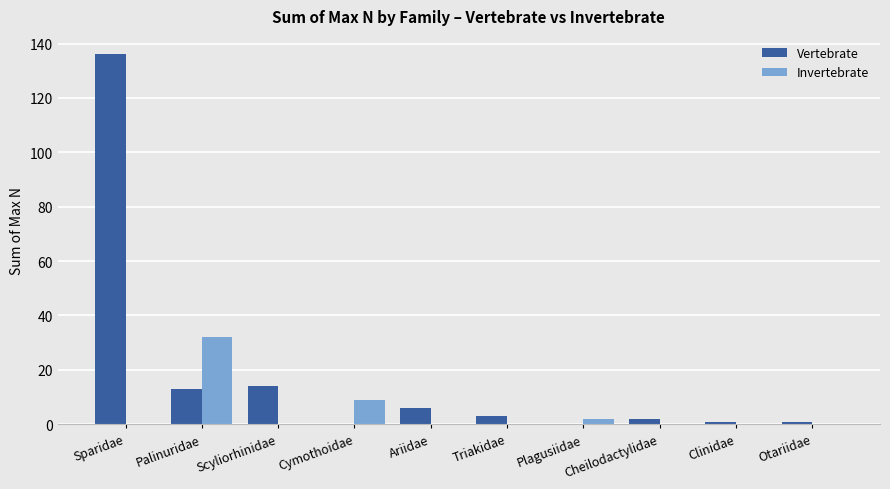

How many categories are shown in the chart?

10